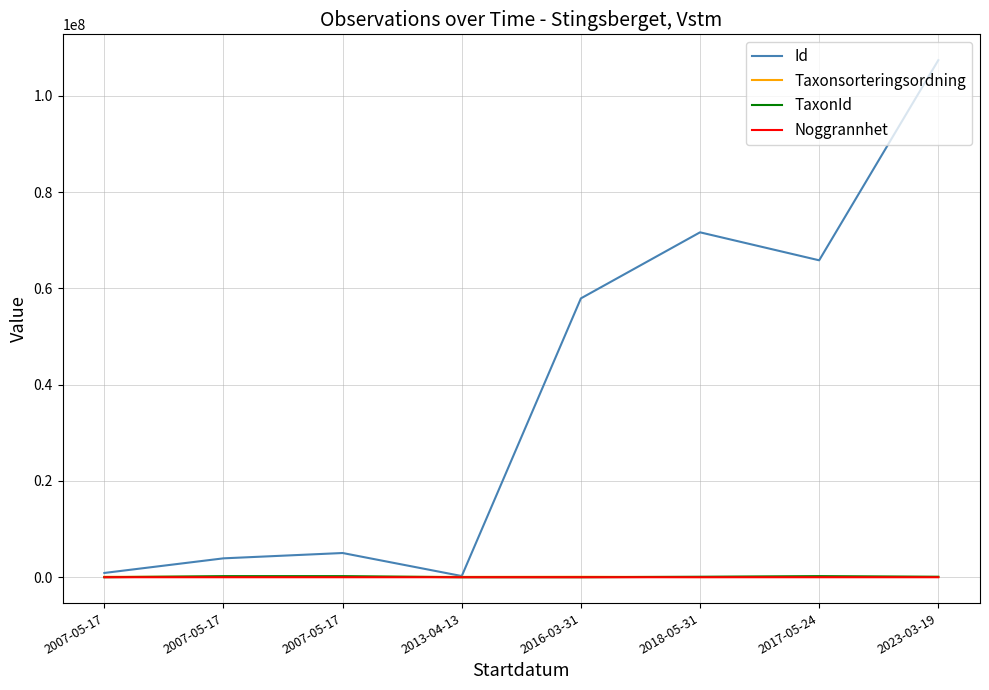

True or false: Id and Taxonsorteringsordning cross at least once.

False